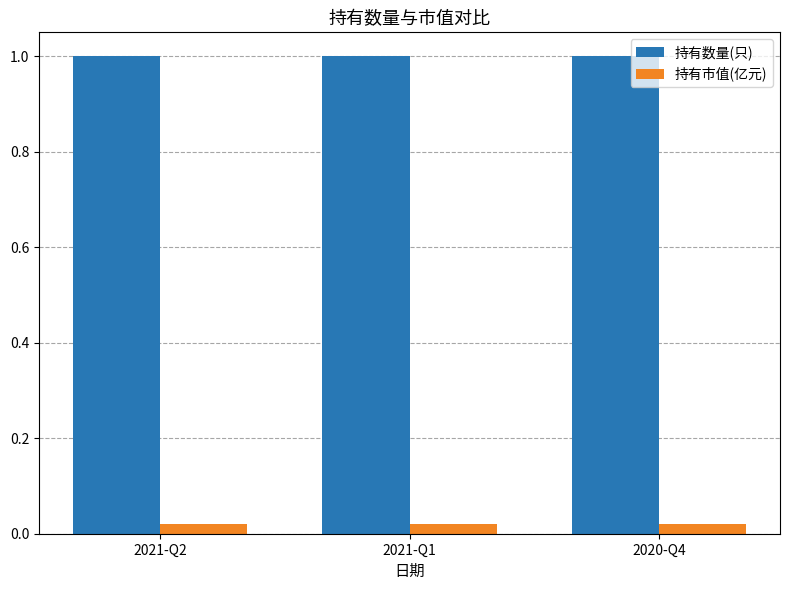

Is it true that 持有数量(只) equals 1.0 at 2021-Q1?

True